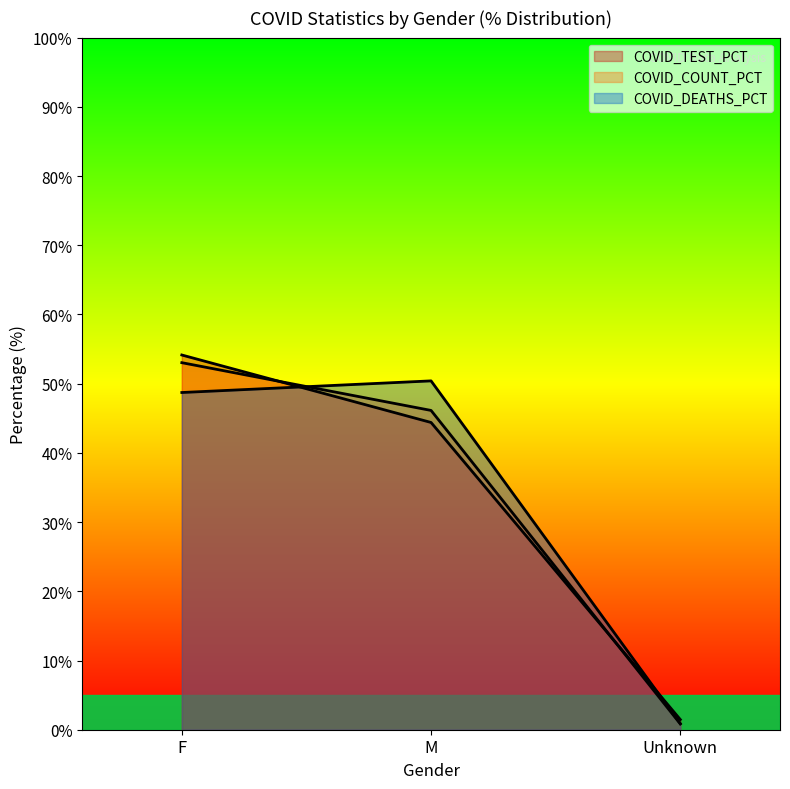

Reading left to right, list all the values displayed in this chart.

COVID_COUNT: F=53.0	M=46.1	Unknown=0.8
COVID_DEATHS: F=48.7	M=50.4	Unknown=0.9
COVID_TEST_PCT: F=54.1	M=44.4	Unknown=1.5